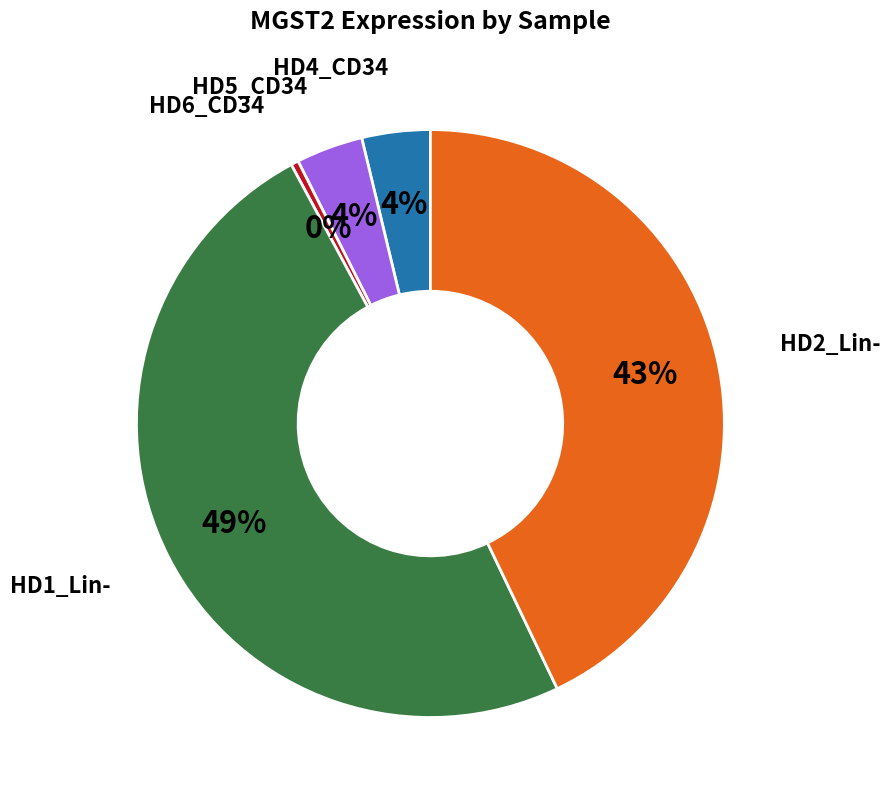

How many segments does this pie chart have?

5